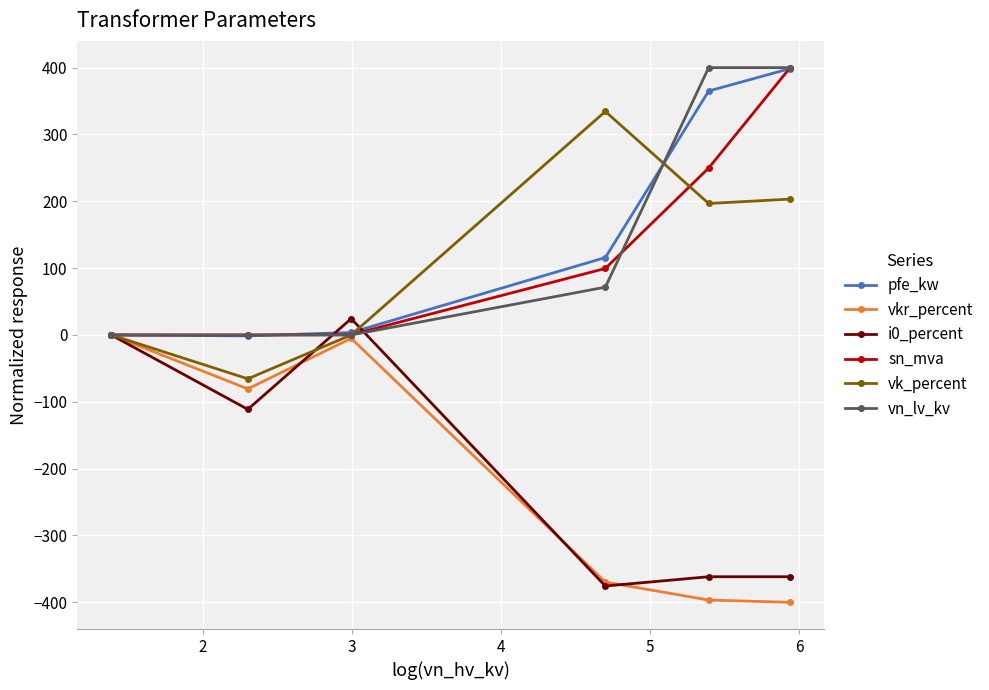

What is the minimum value for vk_percent?

-65.6